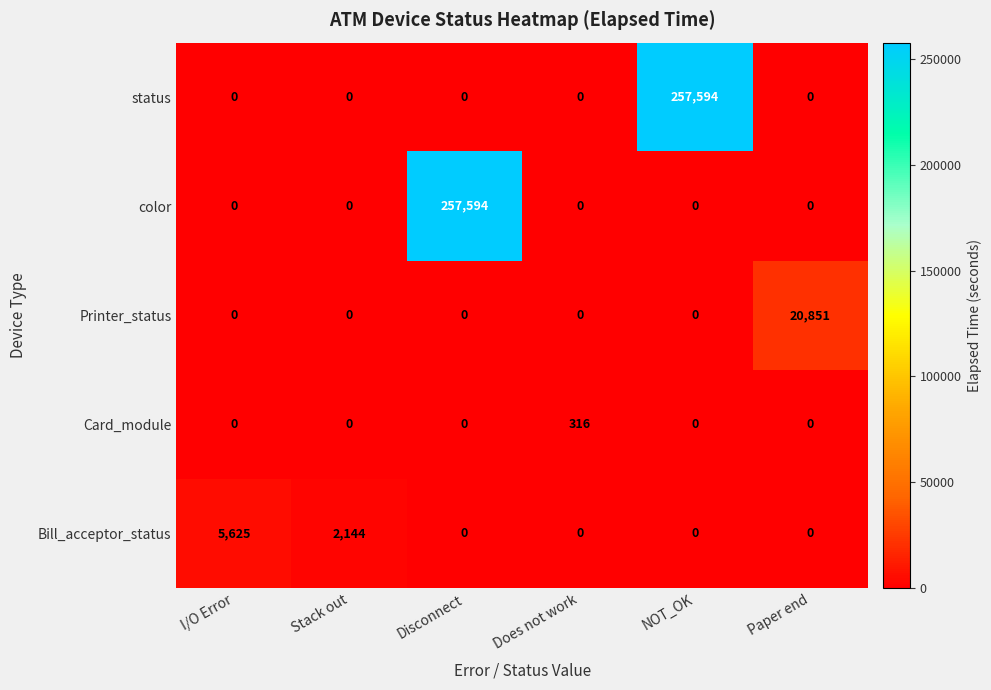

True or false: color has a value of 107972 at Stack out.

False